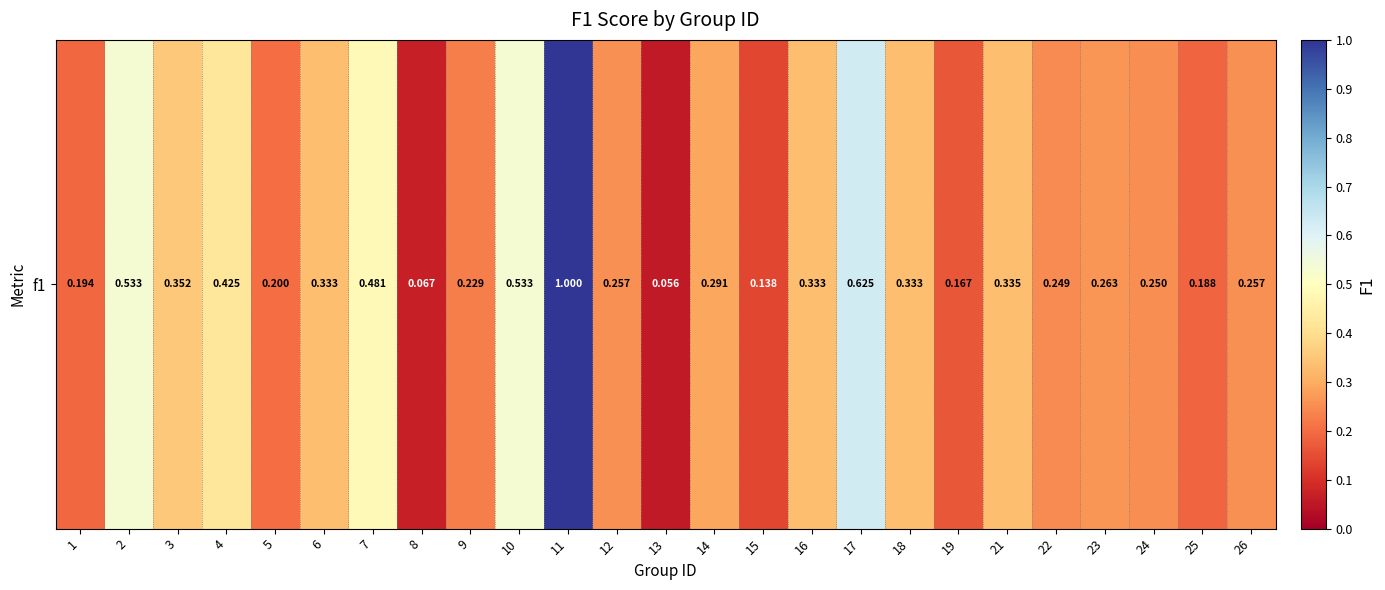

What is the maximum value shown in the chart?

1.0